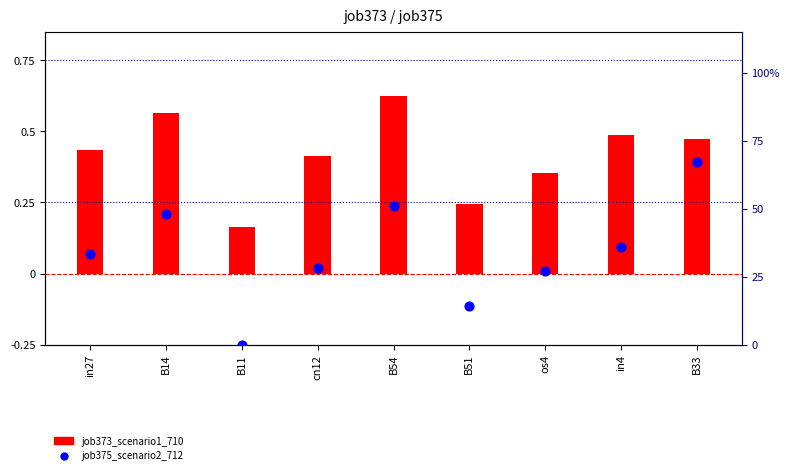

Which series reaches the minimum Y coordinate?

job375_scenario2_712